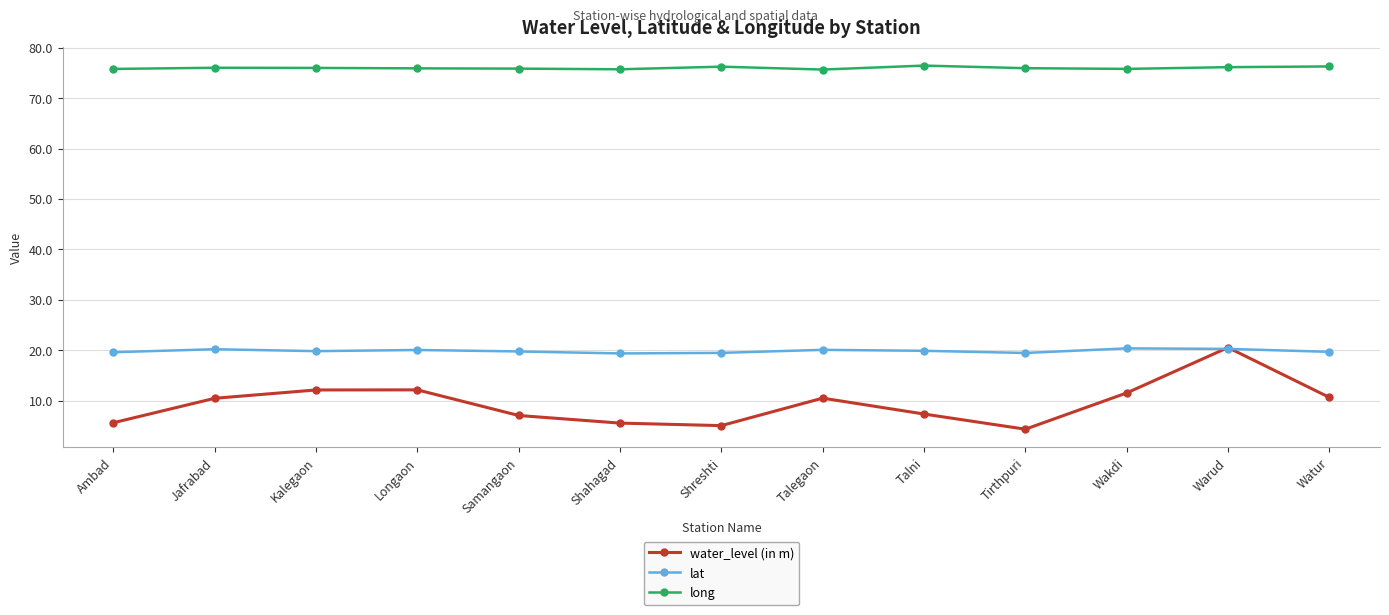

True or false: lat has more than 1 interior local peaks.

True